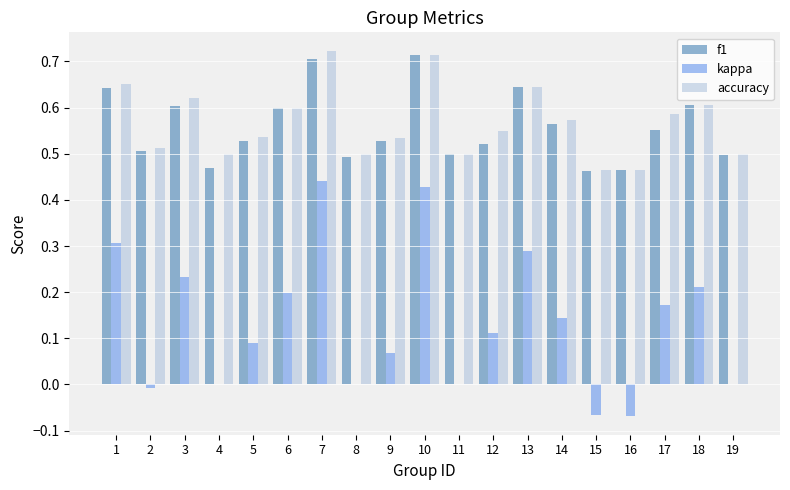

Is the value of f1 at 16 greater than the value of accuracy at 17?

No